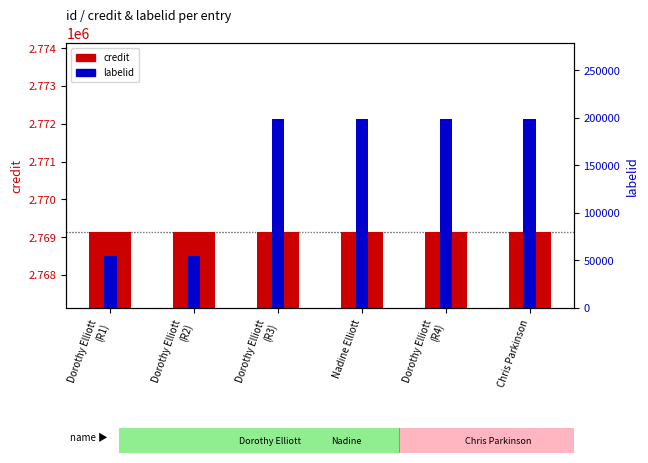

What is the difference between the highest and lowest values at Dorothy Elliott
(R1)?

2714894